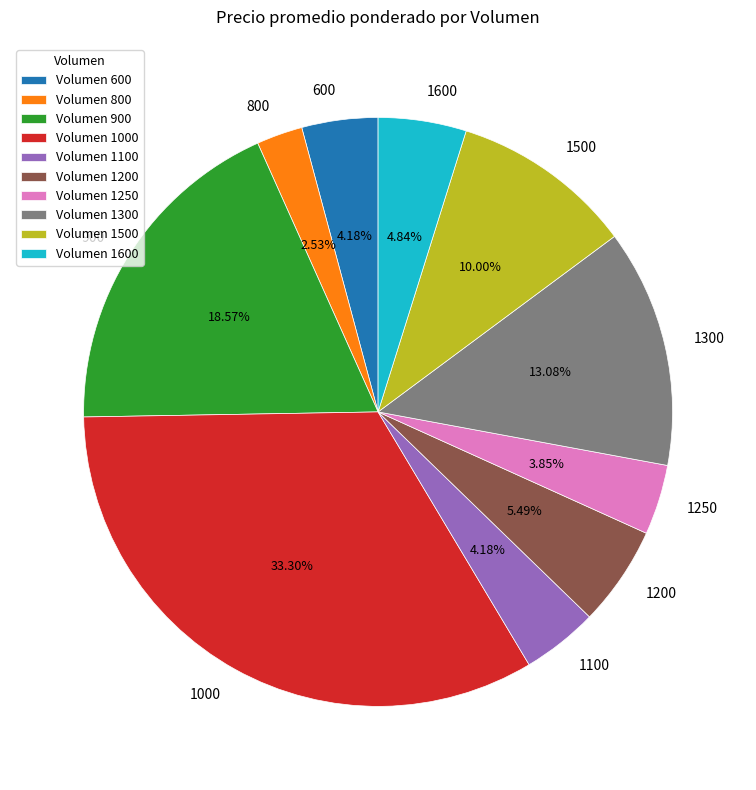

Count the number of slices in the pie.

10